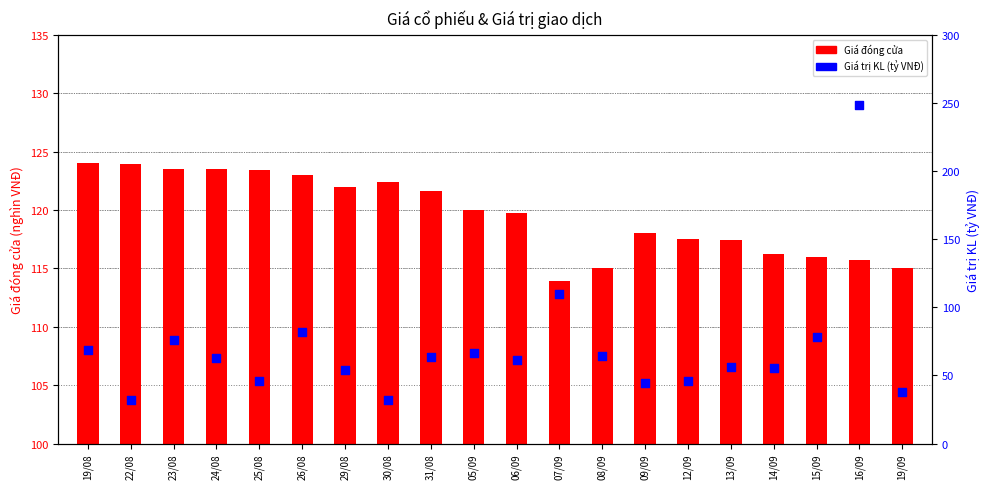

What is the total value across all series at 13/09?

173.3